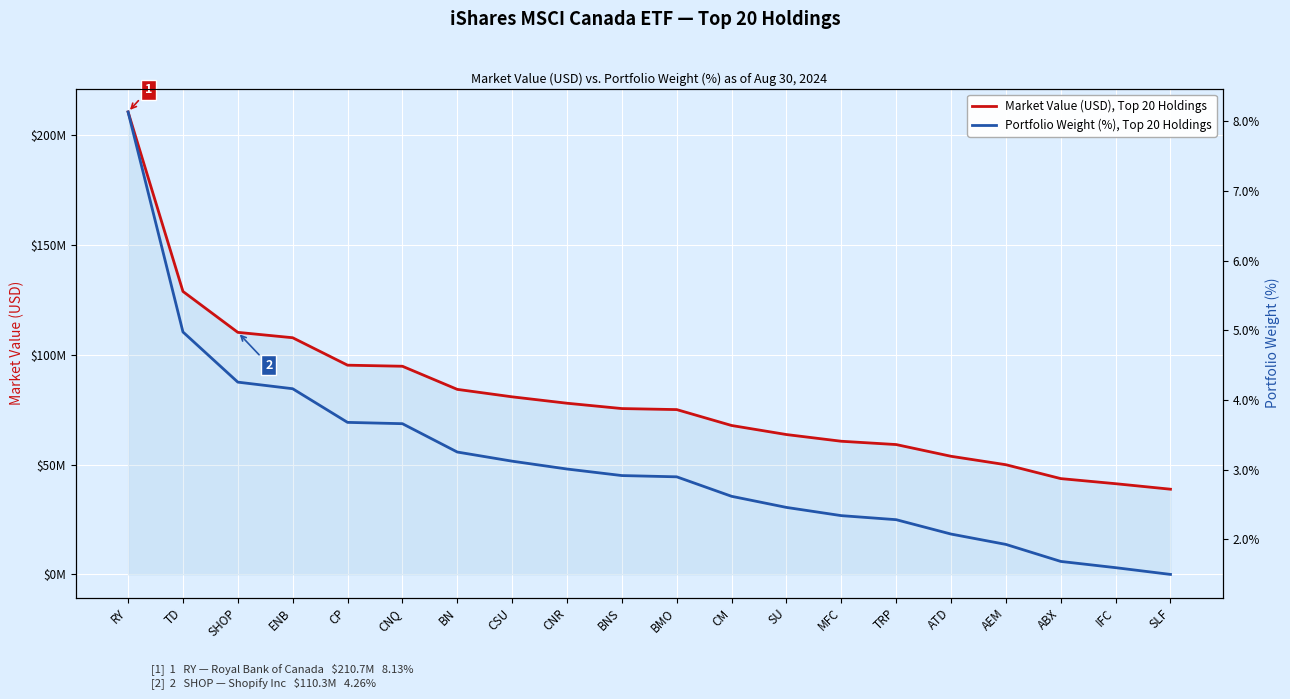

What is the label of the 14th point from the right?

BN